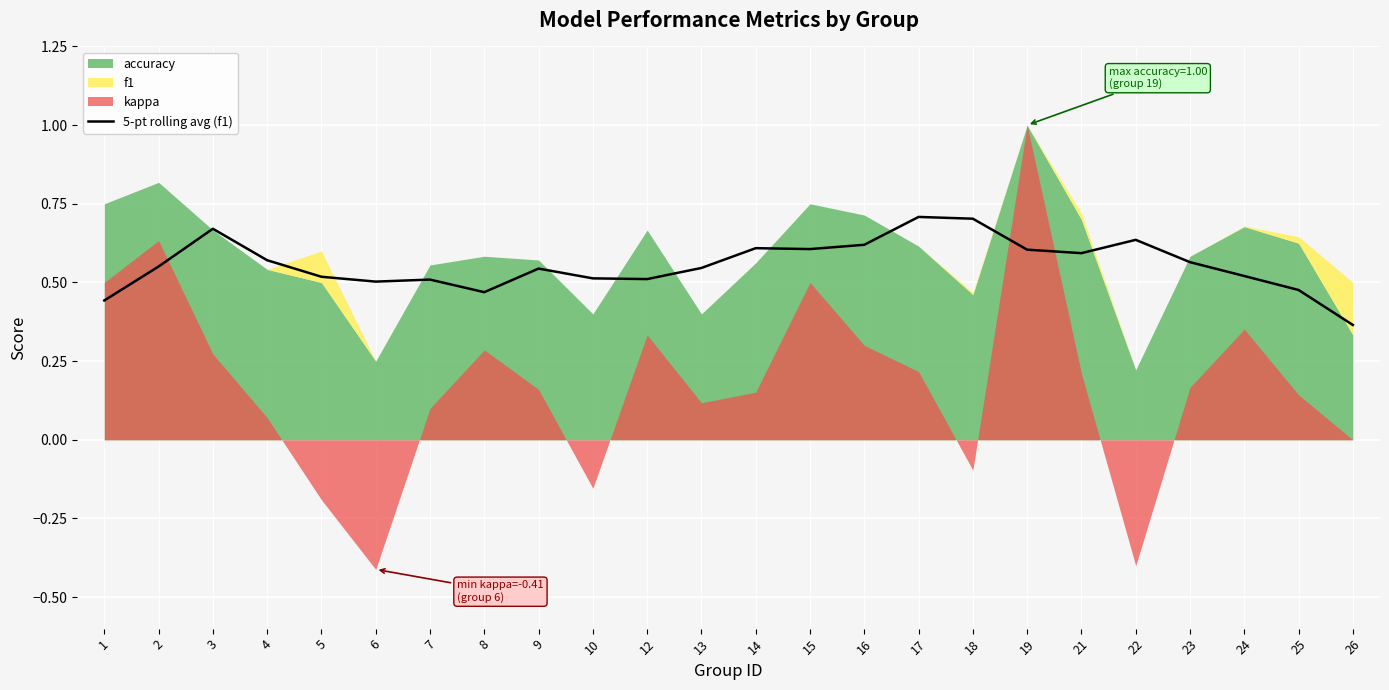

How many lines are shown in the chart?

1